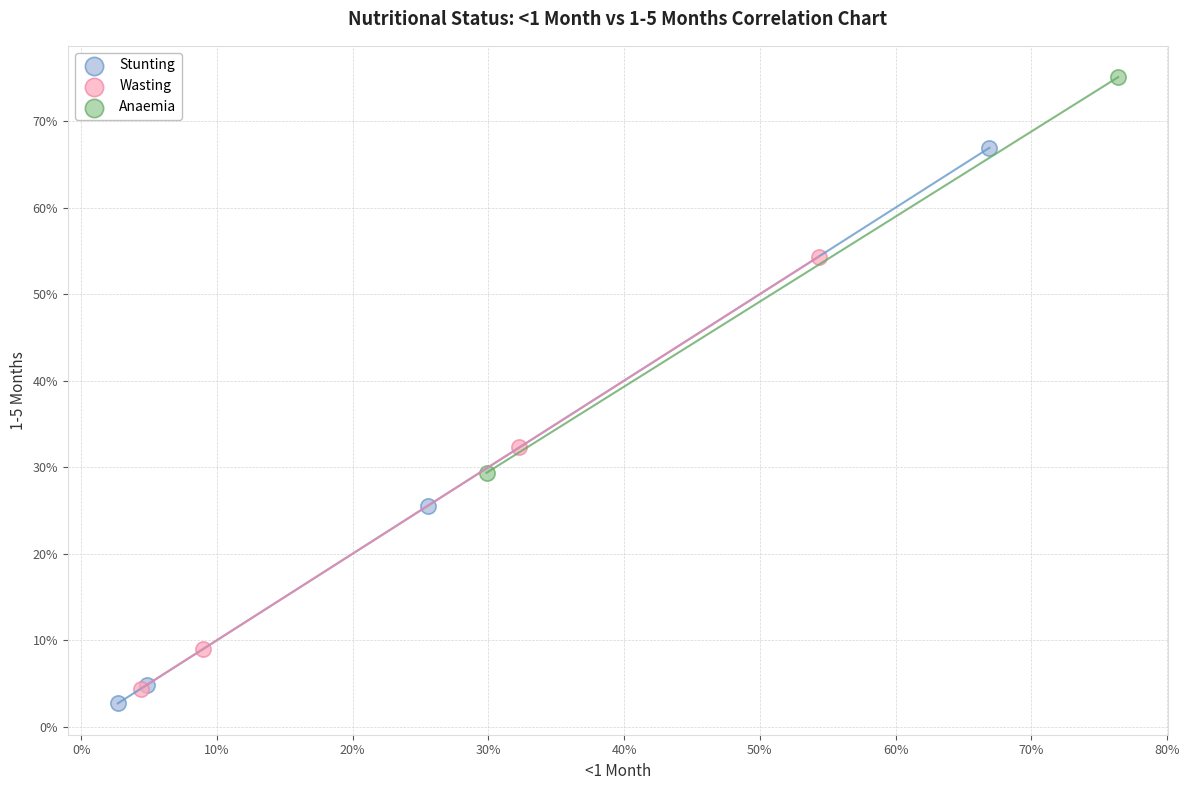

Which series contains the highest Y value?

Anaemia